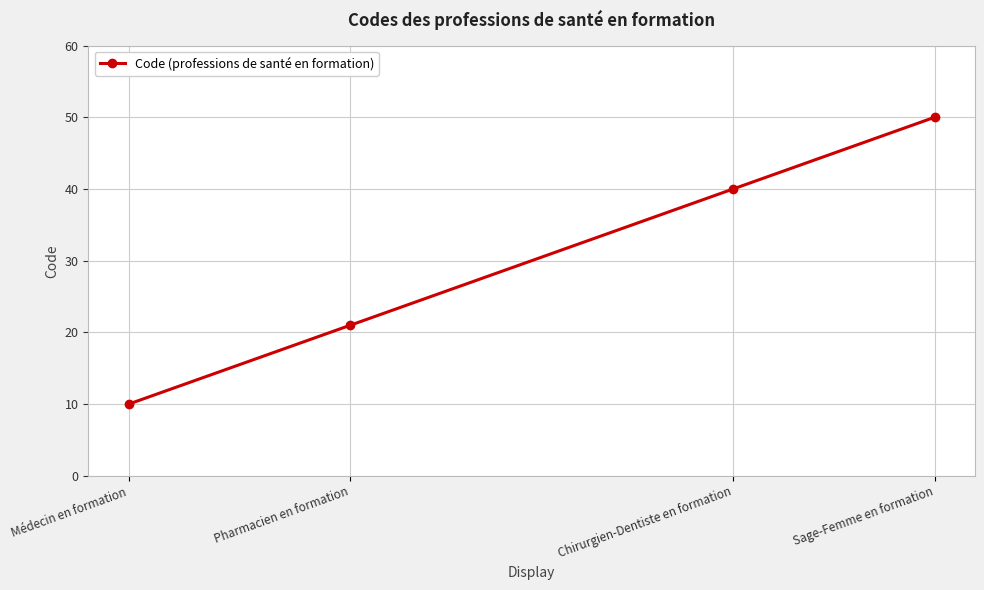

What position from the left is Médecin en formation?

1